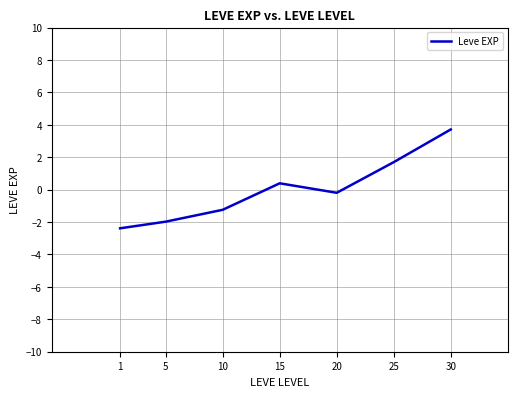

How many interior local peaks (higher than both neighbors) does the data have?

1